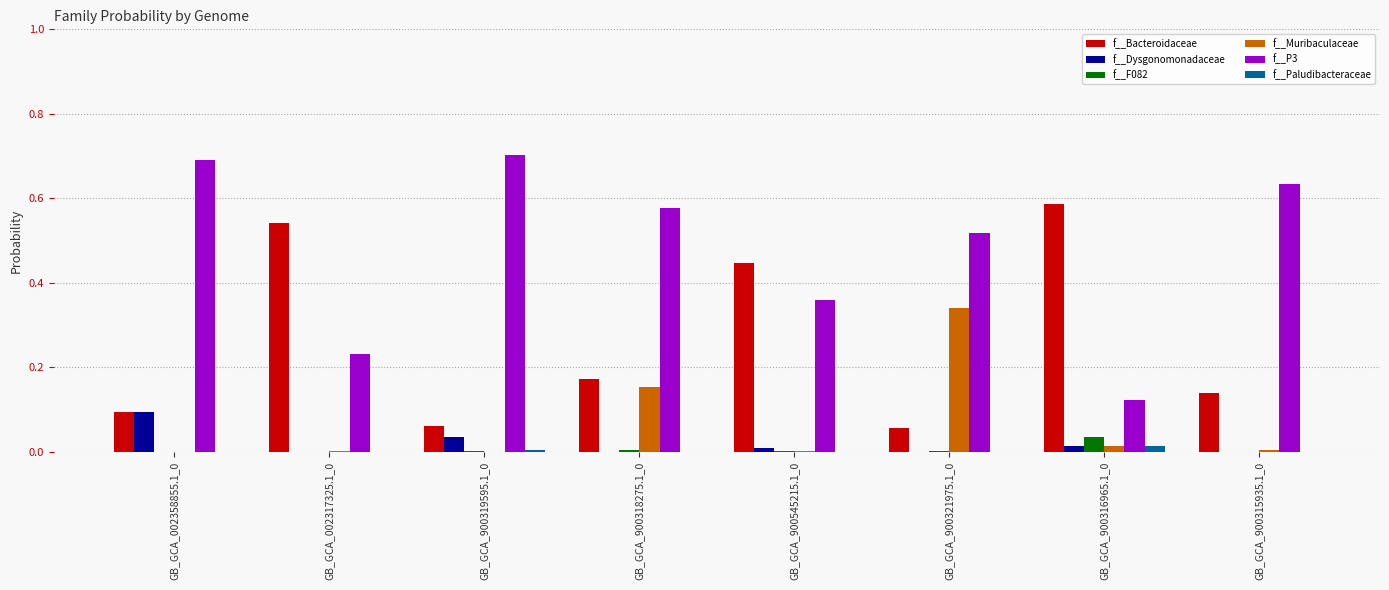

Are the bars grouped side by side (vs. stacked)?

Yes